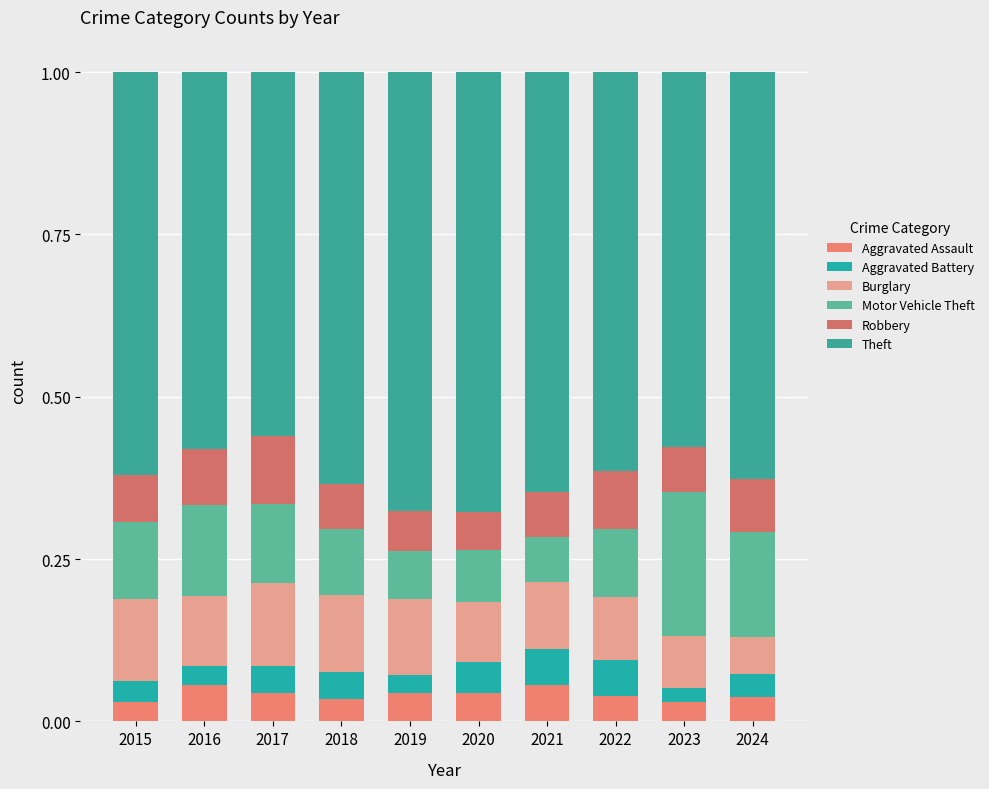

Where is Aggravated Battery nearest to the value 0?

2023